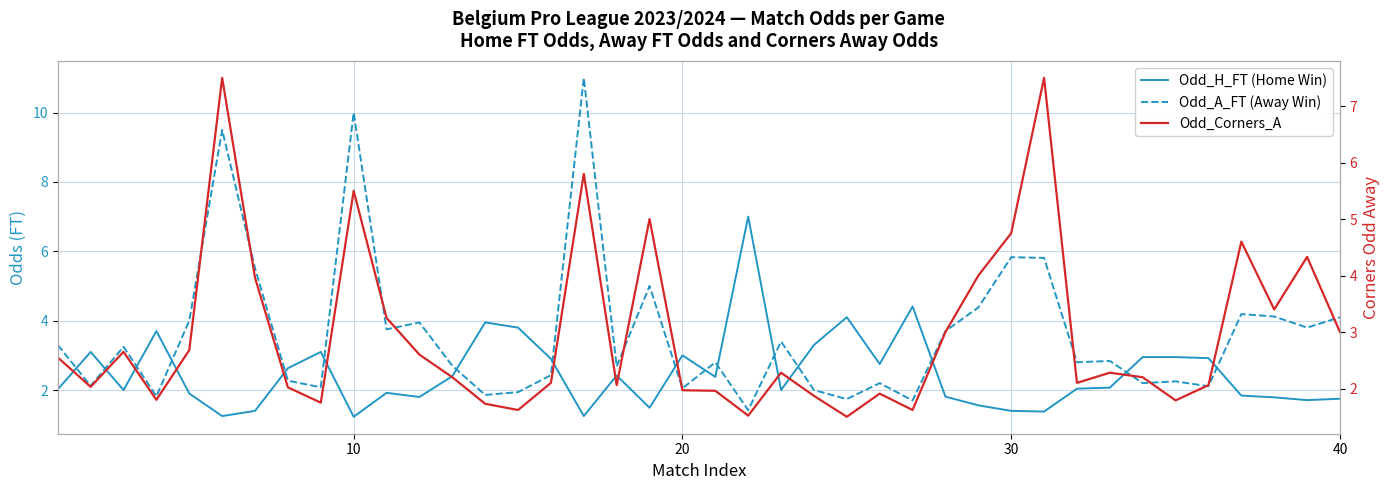

What is the average value of the Odd_Corners_A series?

3.0